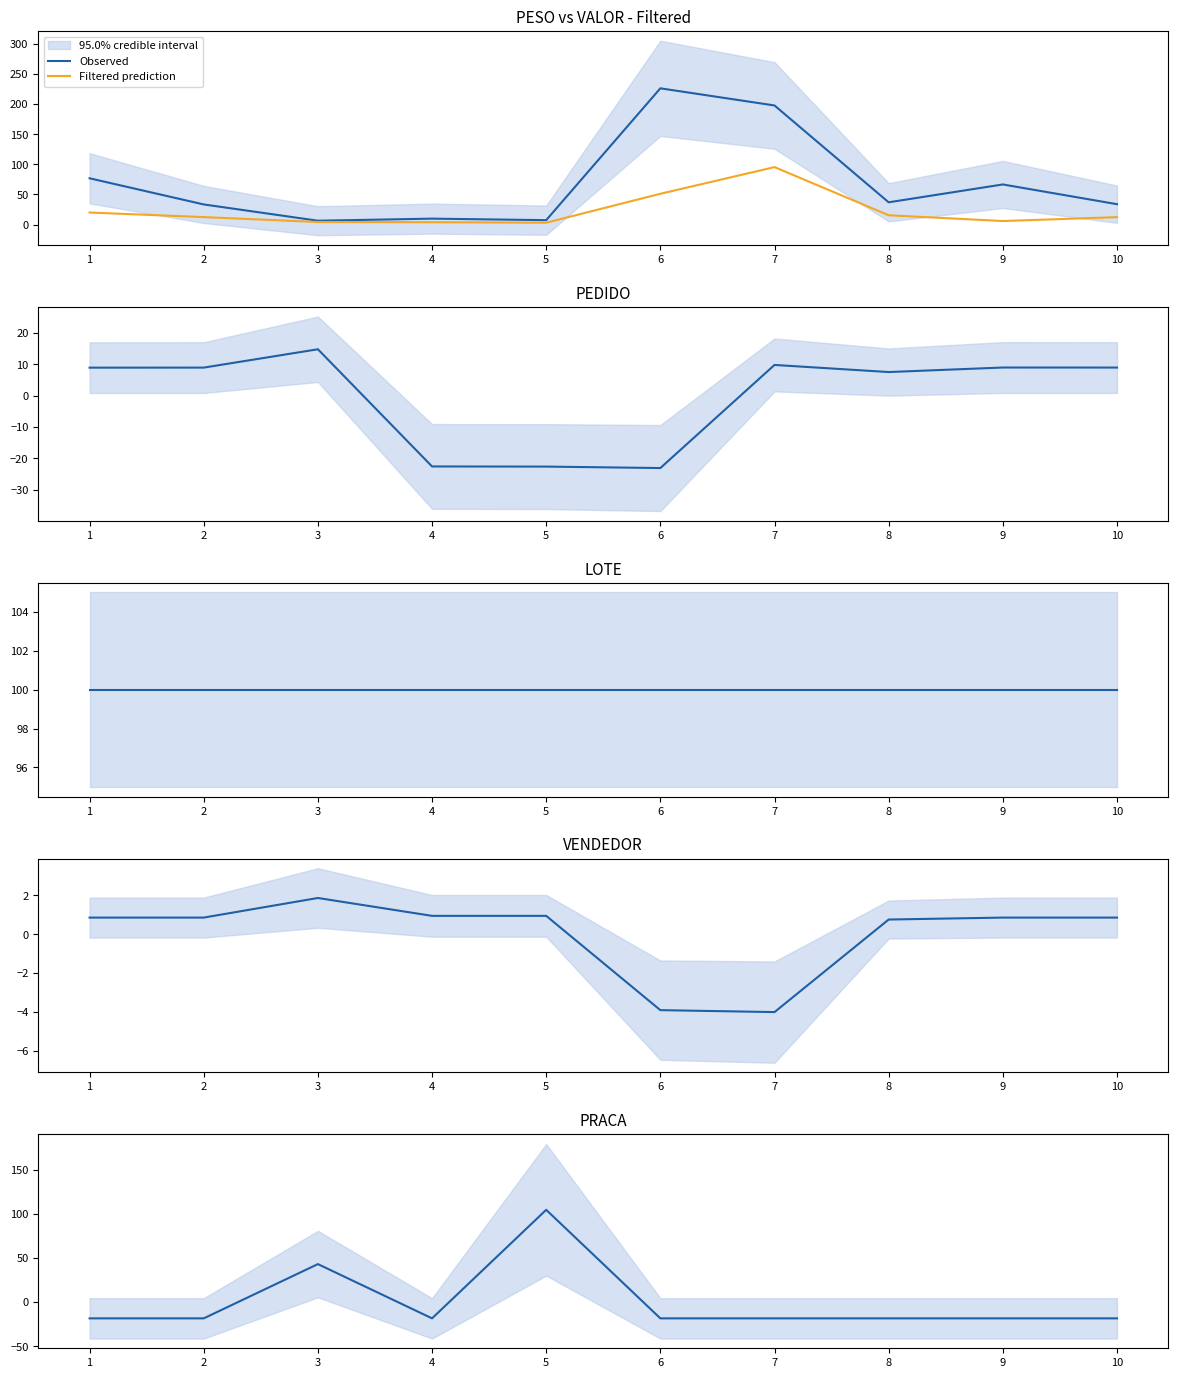

Does the chart display data point markers on the line(s)?

No